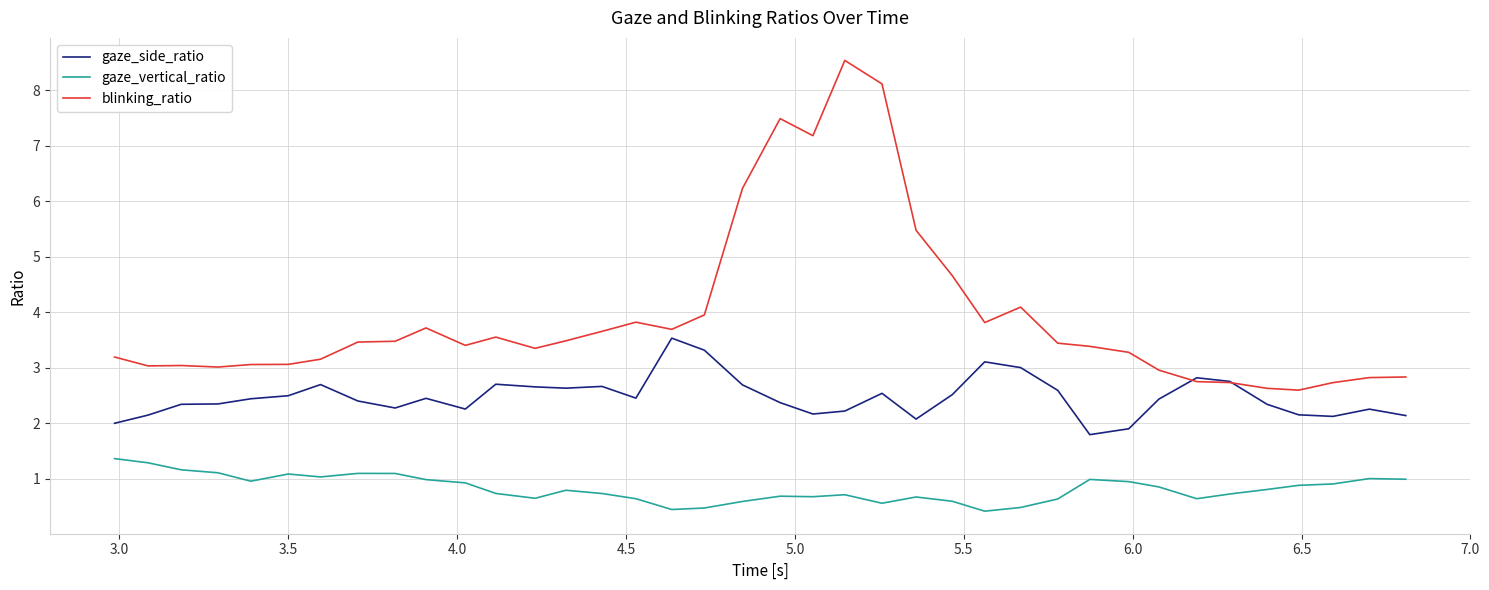

True or false: gaze_side_ratio has more than 2 interior local peaks.

True